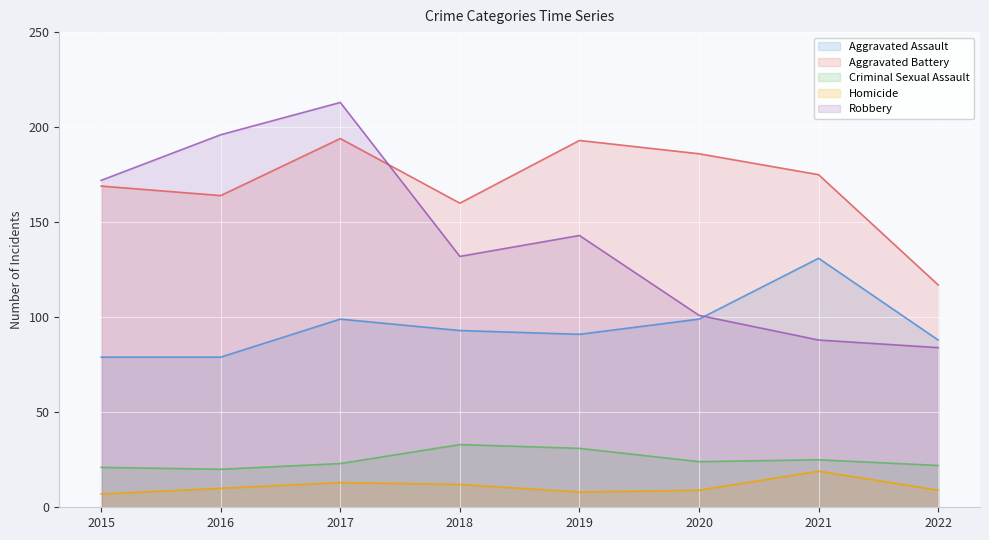

How many Robbery values are between 101 and 196?

5